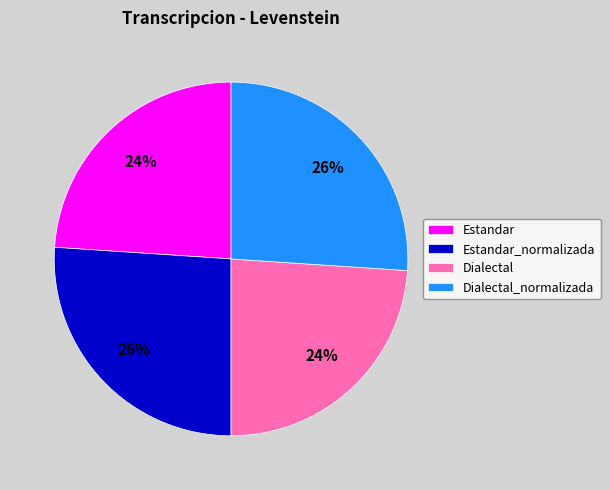

What is the ratio of the value at Estandar to the value at Dialectal_normalizada?

0.9